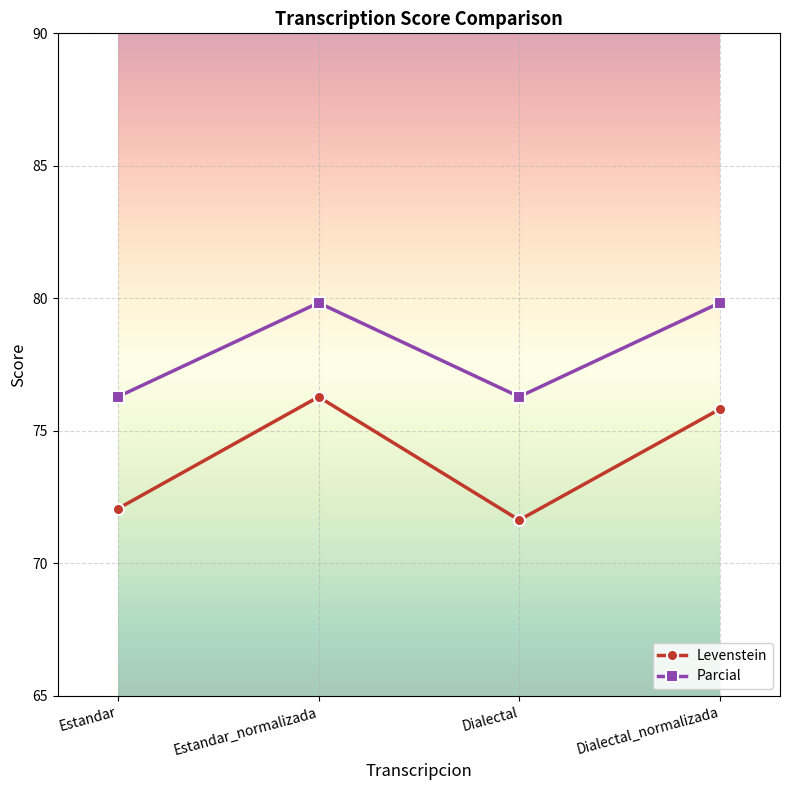

Does the chart have visible grid lines?

Yes